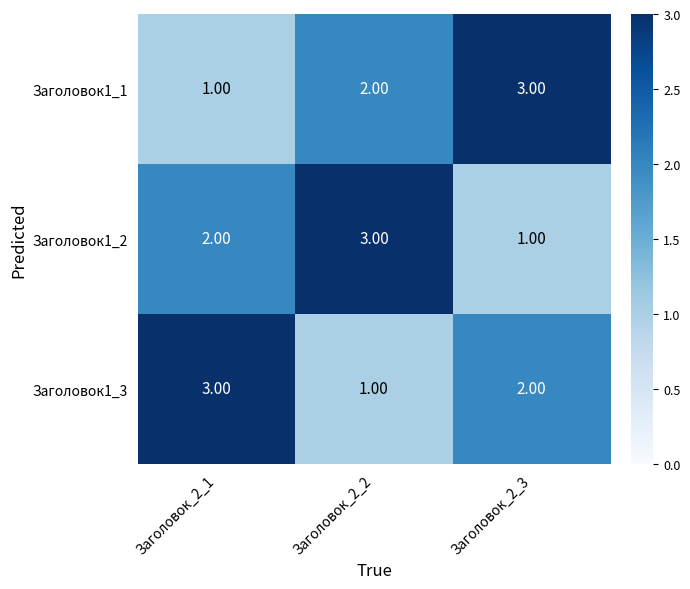

What is the total value across all series at Заголовок_2_2?

6